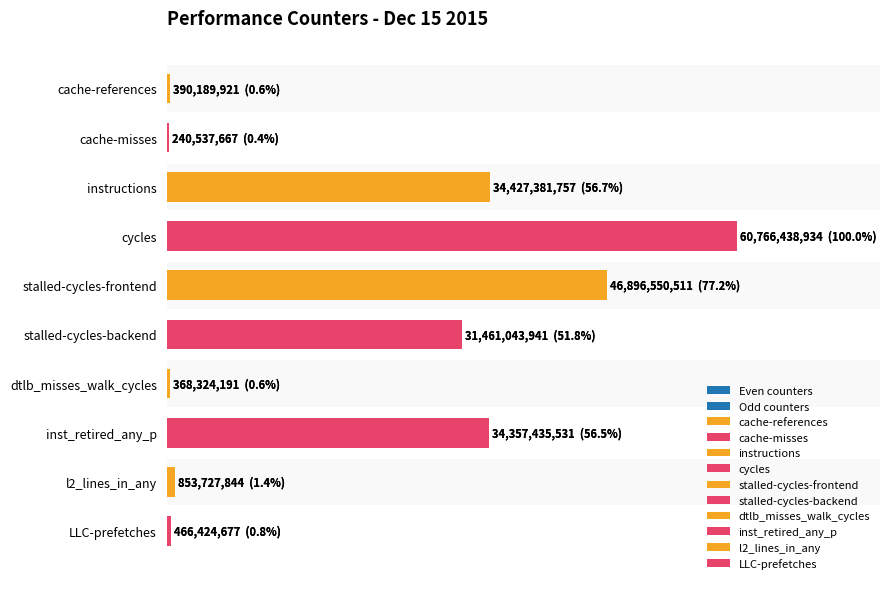

Does the chart contain any negative values?

No